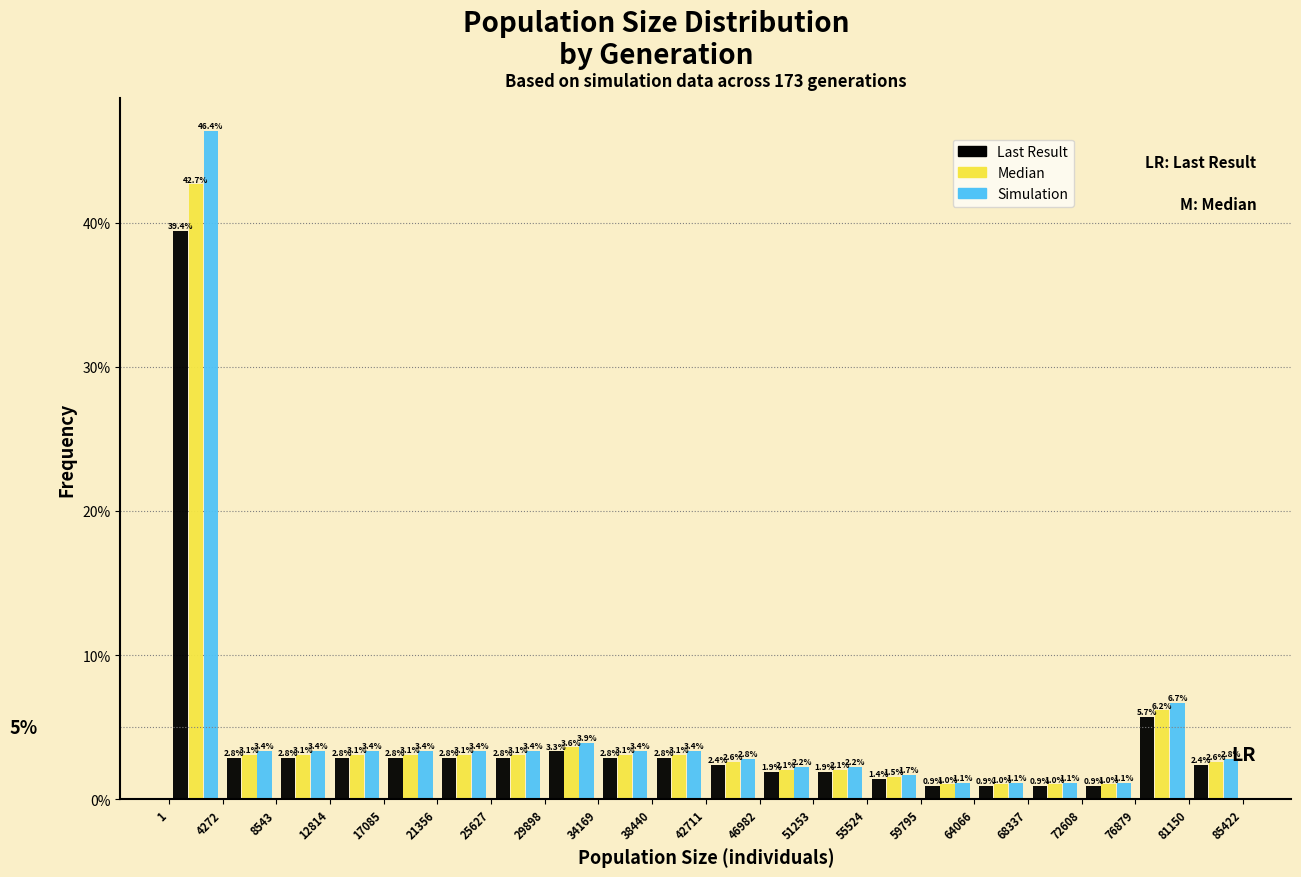

Reading left to right, transcribe this chart: for each range on the x-axis, give the height of each series' bar.

1 to 4272: Last Result=39.4	Median=42.7	Simulation=46.4
4272 to 8543: Last Result=2.8	Median=3.1	Simulation=3.4
8543 to 12814: Last Result=2.8	Median=3.1	Simulation=3.4
12814 to 17085: Last Result=2.8	Median=3.1	Simulation=3.4
17085 to 21356: Last Result=2.8	Median=3.1	Simulation=3.4
21356 to 25627: Last Result=2.8	Median=3.1	Simulation=3.4
25627 to 29898: Last Result=2.8	Median=3.1	Simulation=3.4
29898 to 34169: Last Result=3.3	Median=3.6	Simulation=3.9
34169 to 38440: Last Result=2.8	Median=3.1	Simulation=3.4
38440 to 42711: Last Result=2.8	Median=3.1	Simulation=3.4
42711 to 46982: Last Result=2.4	Median=2.6	Simulation=2.8
46982 to 51253: Last Result=1.9	Median=2.1	Simulation=2.2
51253 to 55524: Last Result=1.9	Median=2.1	Simulation=2.2
55524 to 59795: Last Result=1.4	Median=1.5	Simulation=1.7
59795 to 64066: Last Result=0.9	Median=1.0	Simulation=1.1
64066 to 68337: Last Result=0.9	Median=1.0	Simulation=1.1
68337 to 72608: Last Result=0.9	Median=1.0	Simulation=1.1
72608 to 76879: Last Result=0.9	Median=1.0	Simulation=1.1
76879 to 81150: Last Result=5.7	Median=6.2	Simulation=6.7
81150 to 85422: Last Result=2.4	Median=2.6	Simulation=2.8